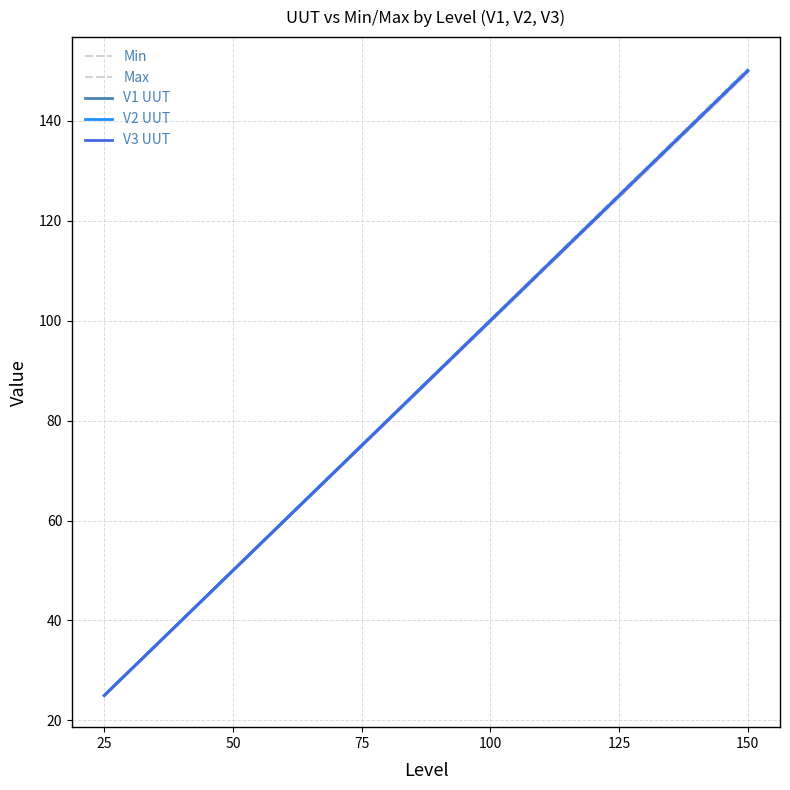

Reading left to right, extract all data points from this chart.

Min: 24.9	49.9	74.8	99.7	124.6	149.6
Max: 25.1	50.1	75.2	100.3	125.4	150.4
V1 UUT: 25.0	50.0	75.0	100.0	125.0	150.0
V2 UUT: 25.0	50.0	75.0	100.0	125.1	150.1
V3 UUT: 25.0	50.0	75.0	100.0	125.0	150.0